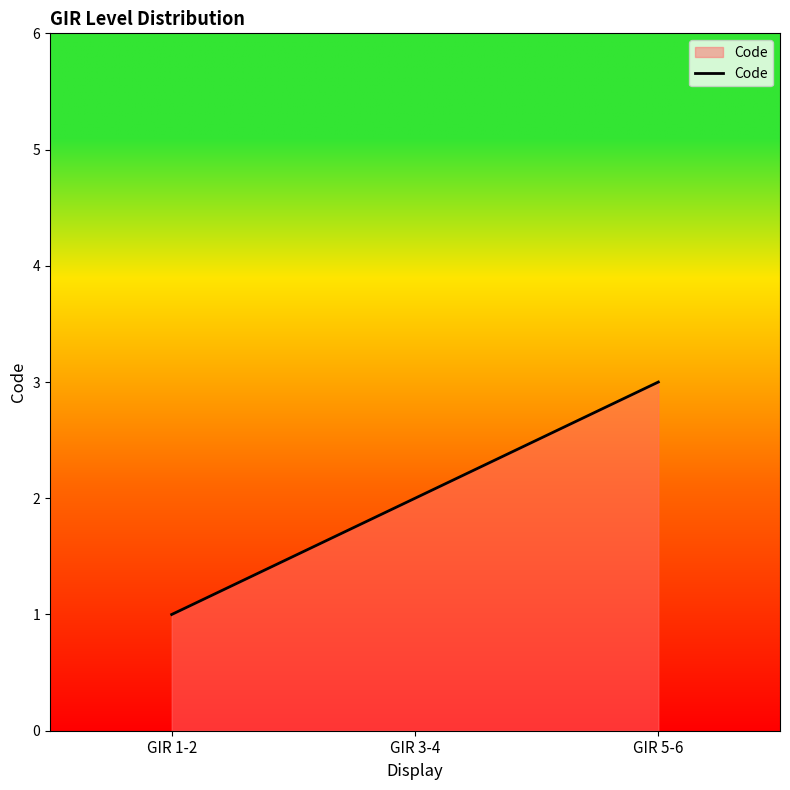

Count the number of categories in the chart.

3